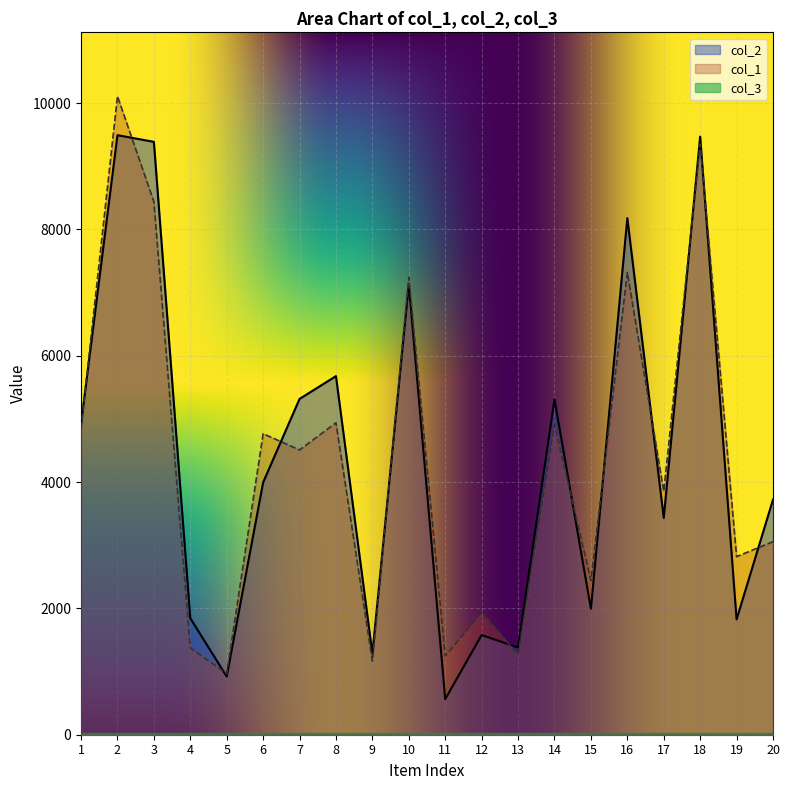

At which category is the sum across all series the highest?

2